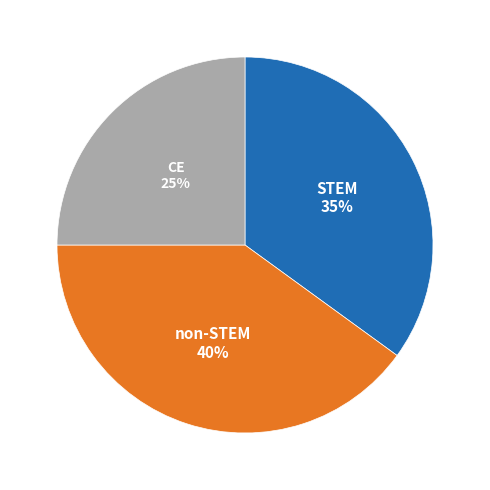

How many segments does this pie chart have?

3